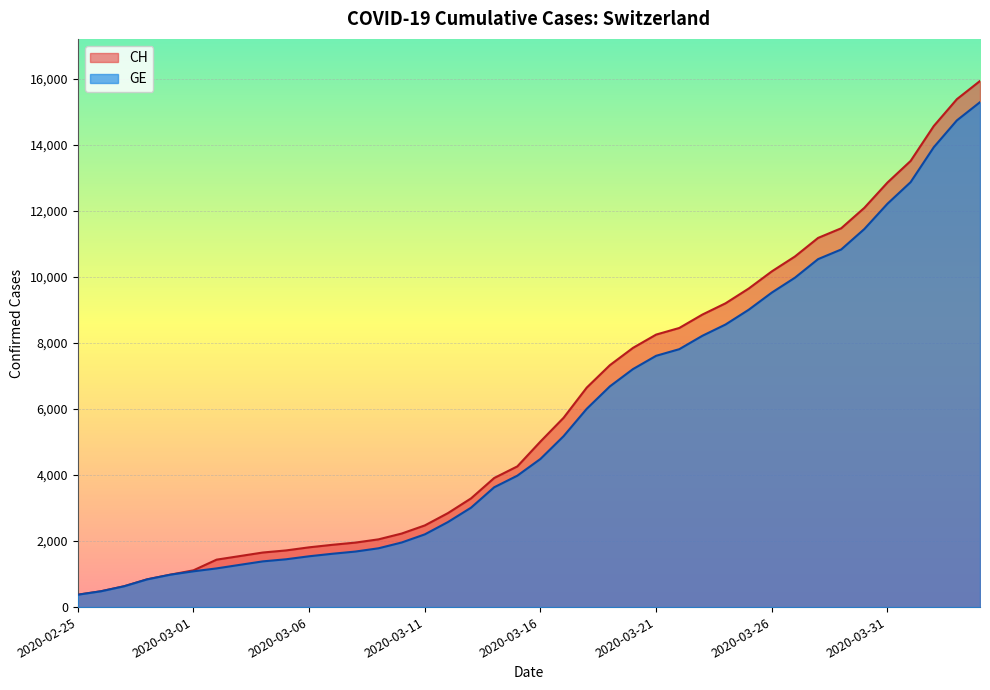

What value does the GE series have at 2020-03-11, to the nearest 50?

2200